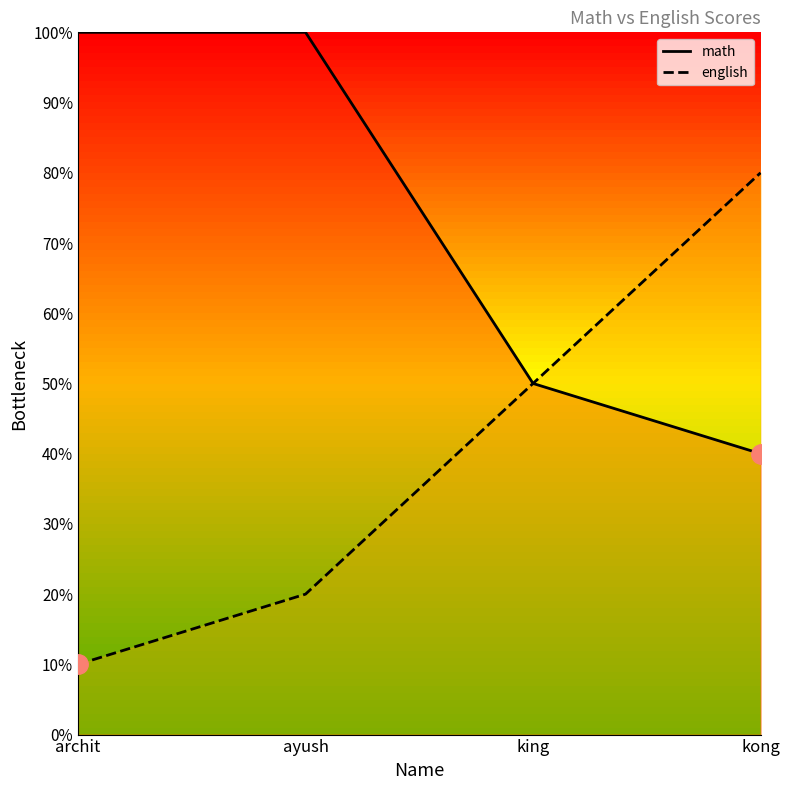

At kong, list the series in order from smallest to largest.

math, english